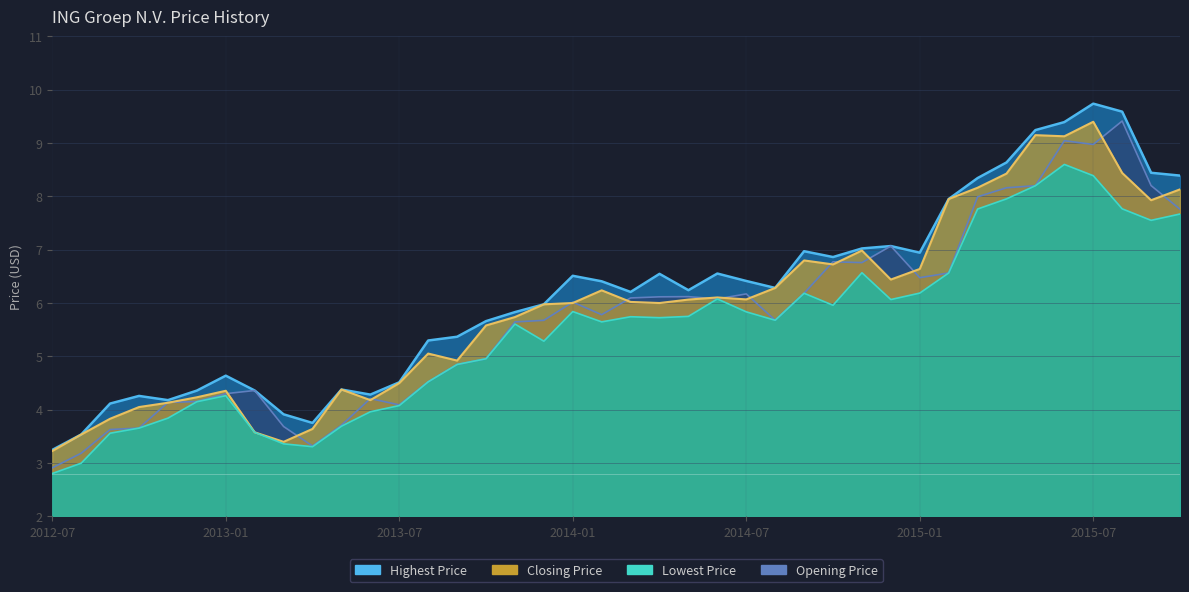

What is the average value of the Lowest Price series?

5.5